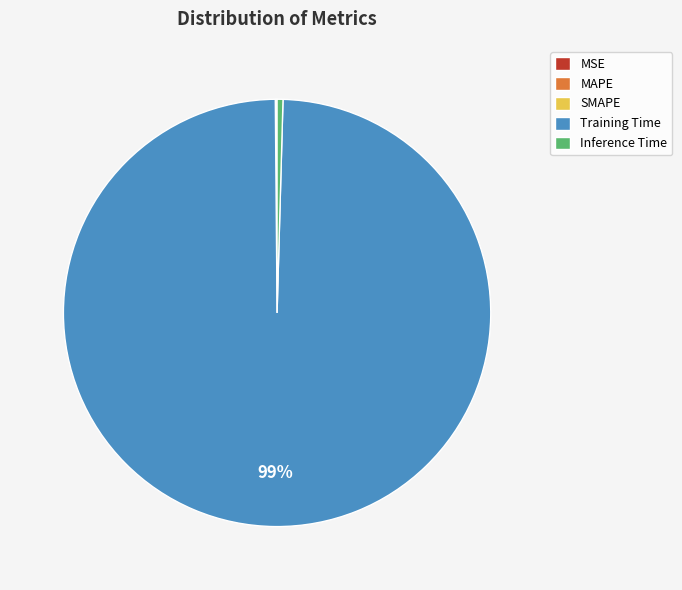

Does Inference Time account for over 50% of the chart?

No